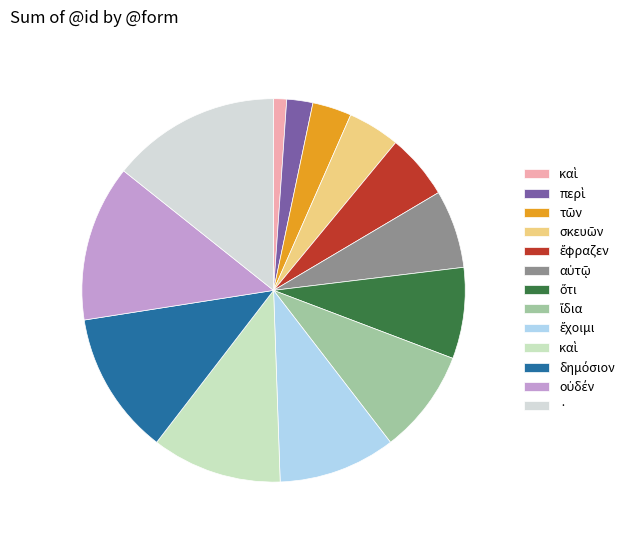

Count the number of slices in the pie.

13